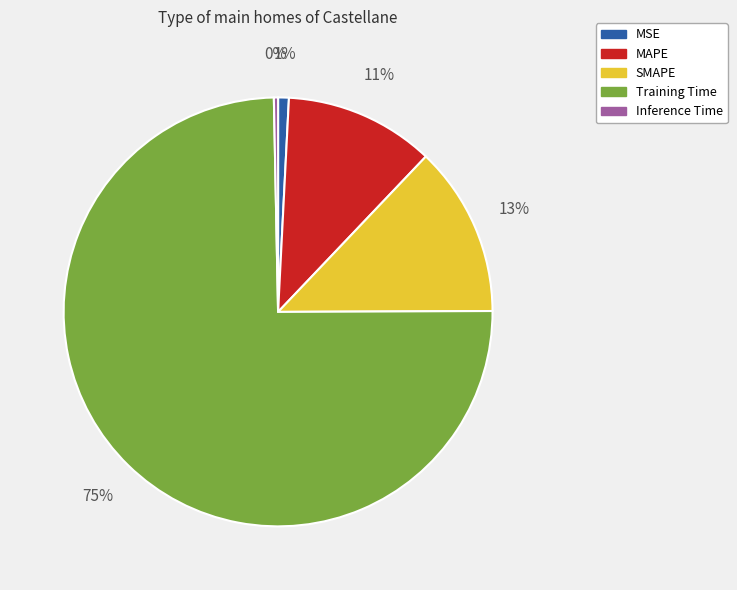

How many slices are in this pie chart?

5